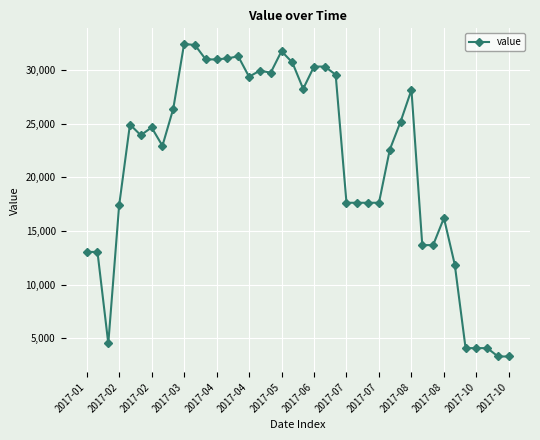

How many values are below 24641?

20